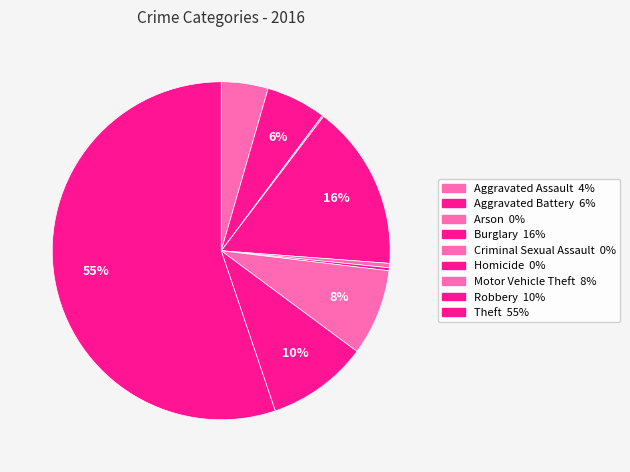

What percentage is the Burglary slice, to the nearest percent?

16%